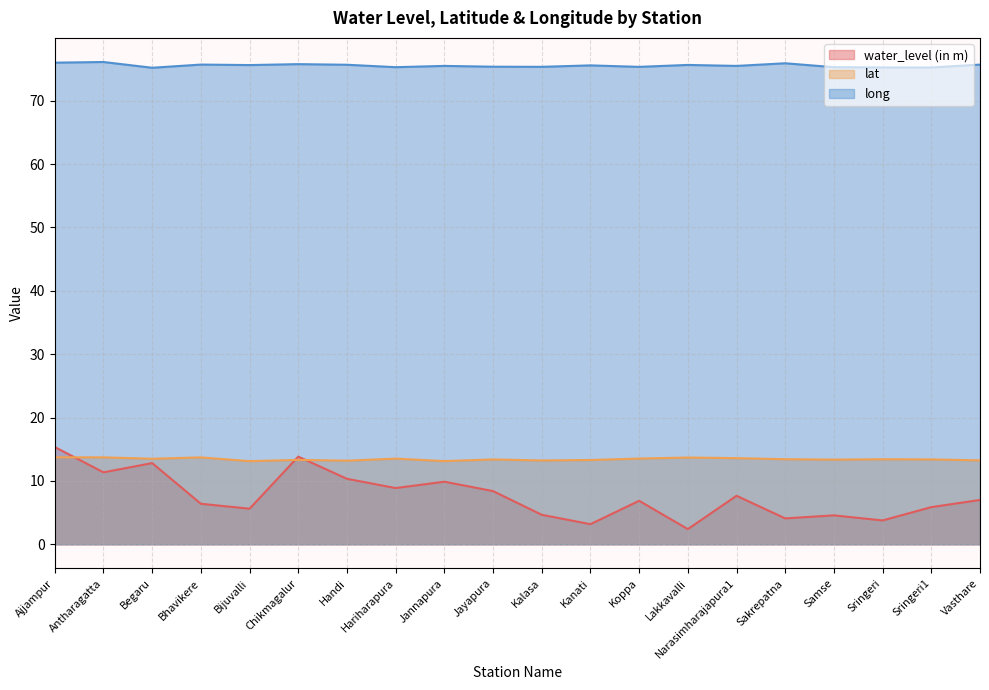

What position from the left is Bhavikere?

4